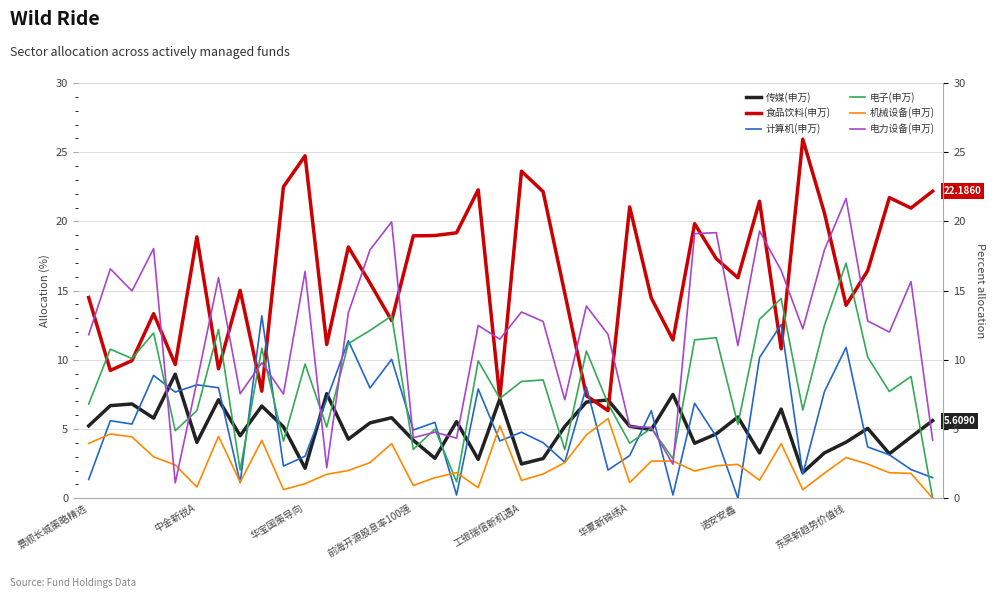

How many data points in 食品饮料(申万) are less than 16?

20